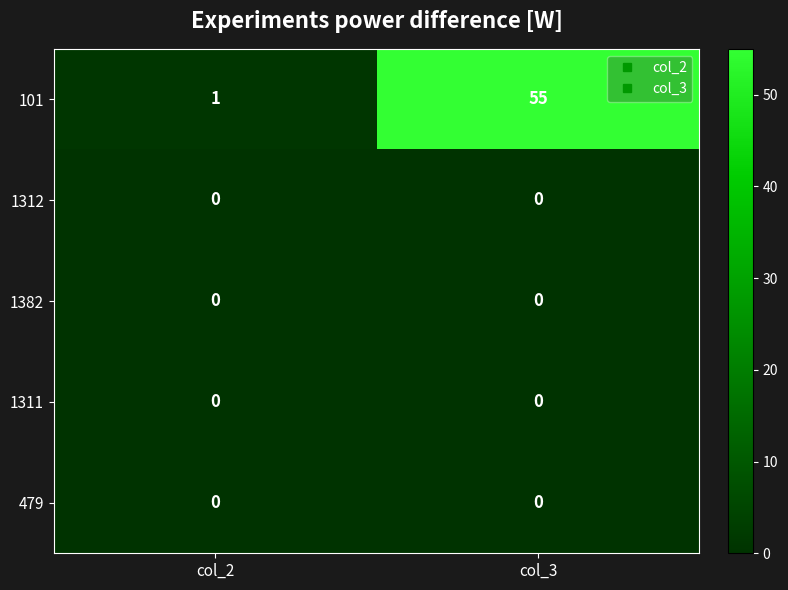

At which label does 101 reach its peak?

col_3